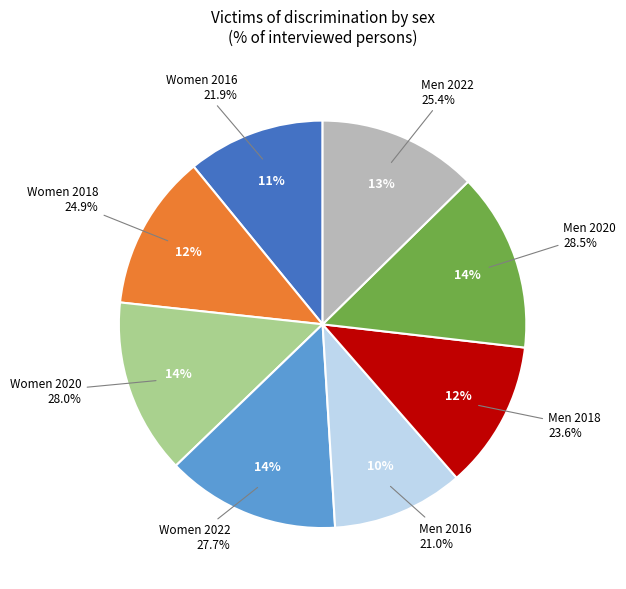

Is there any slice that represents more than half of the pie?

No